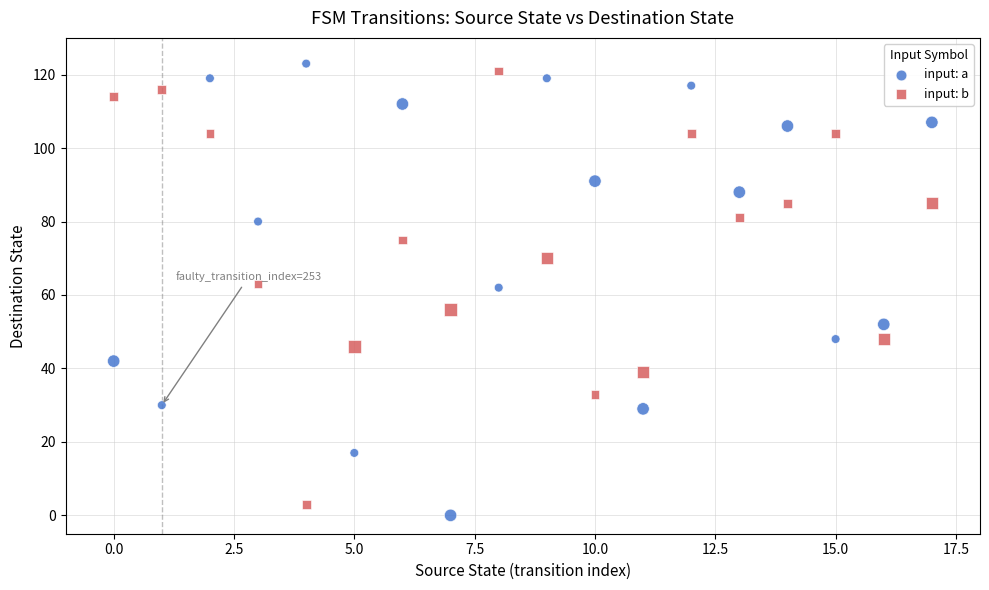

Which series reaches the maximum Y coordinate?

input: a